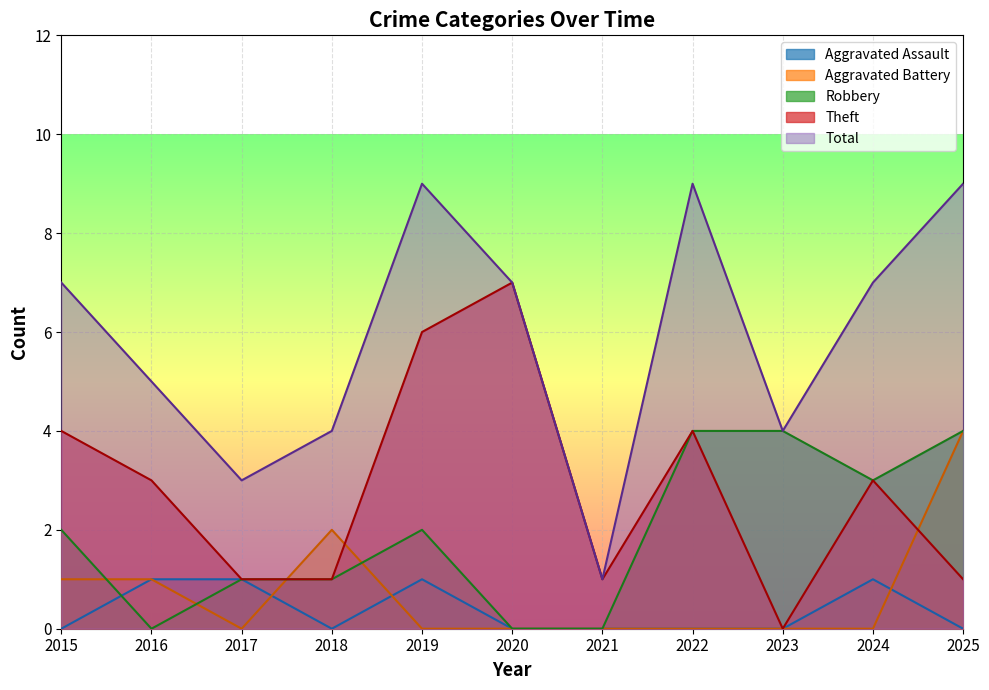

At which label does Robbery reach its minimum?

2016